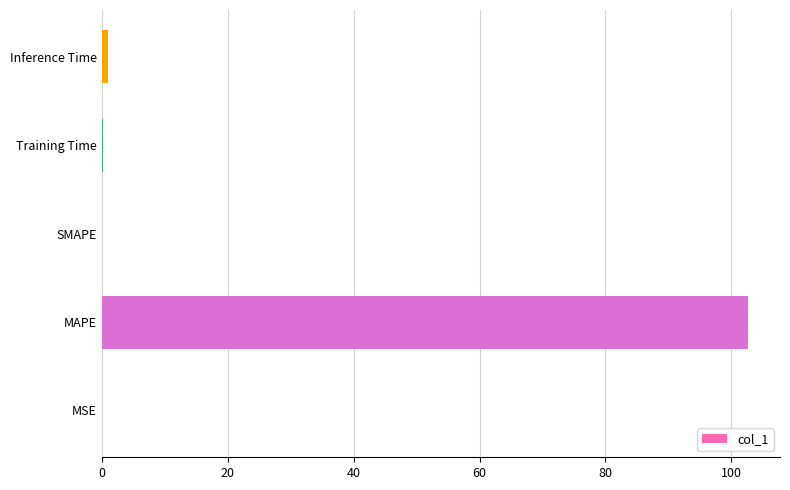

What is the greatest value displayed?

102.6